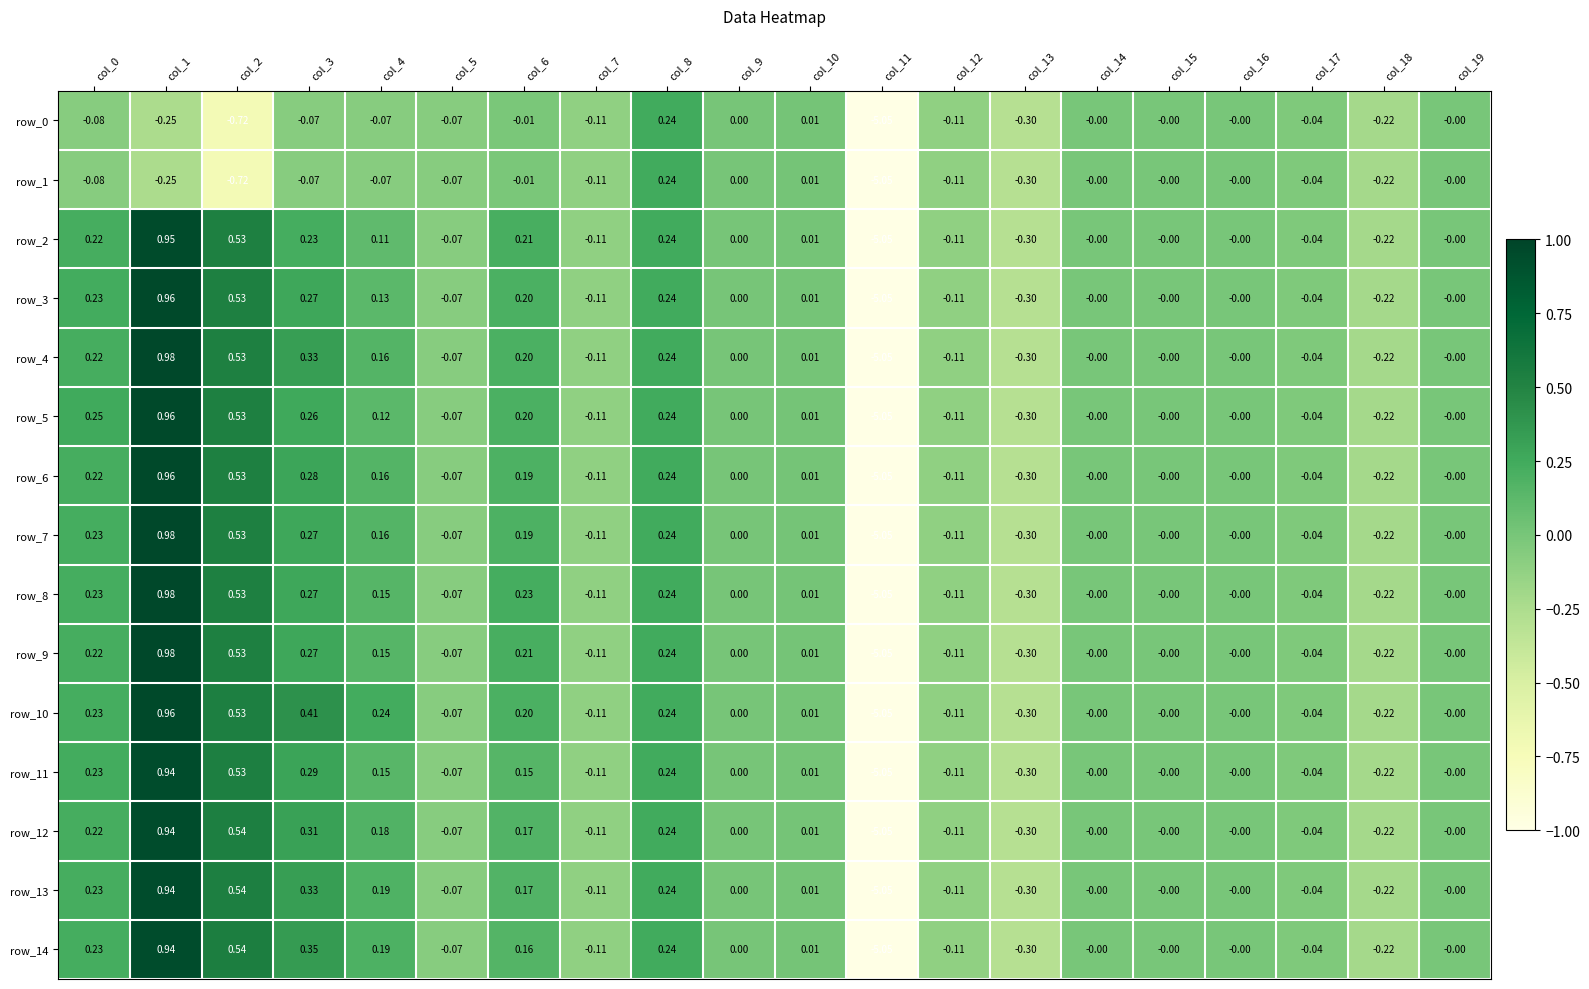

How many distinct data groups are displayed?

15